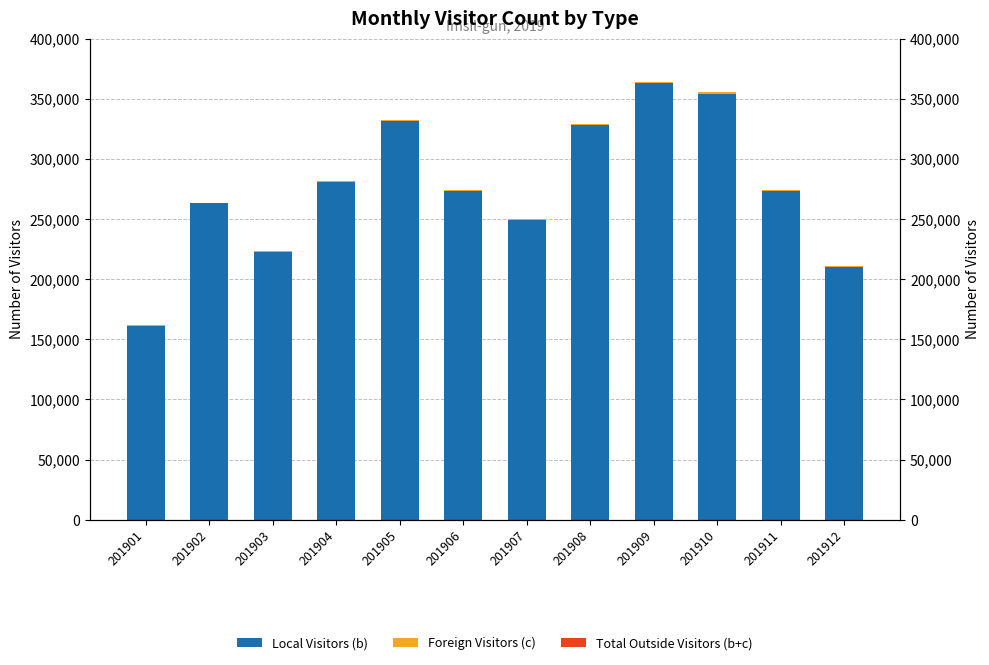

How many bars are there in each group?

3